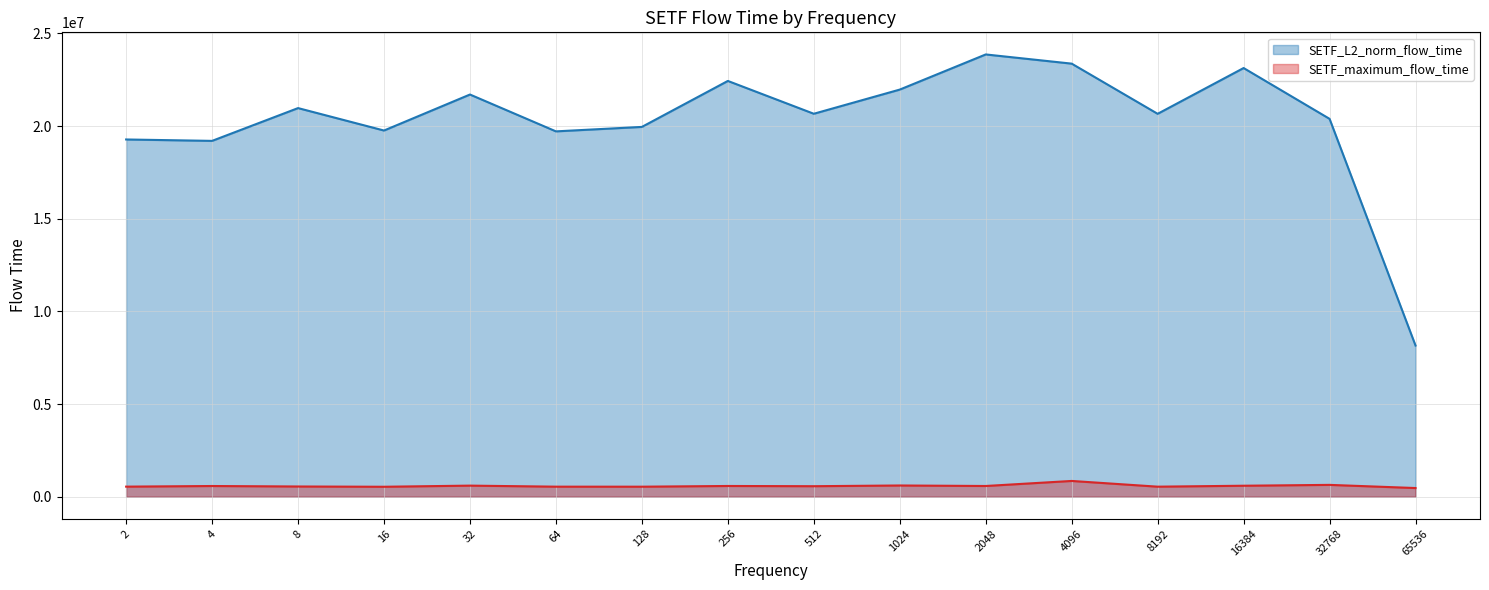

What is the maximum value shown in the chart?

23864789.4